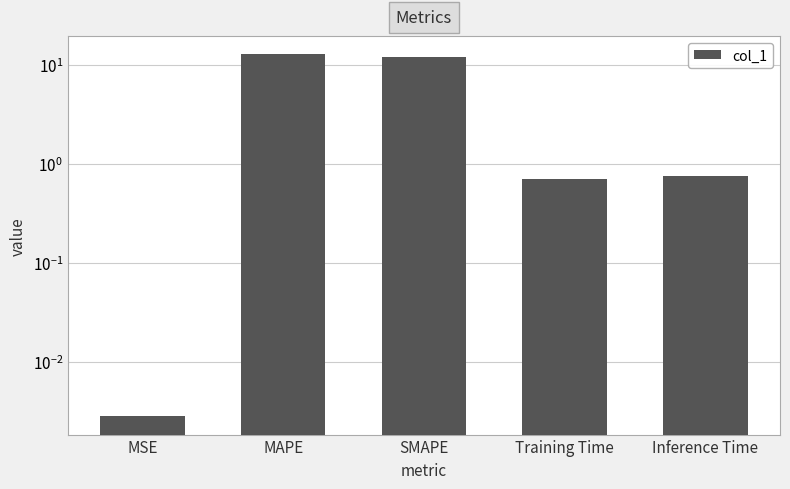

List the labels in order of value, largest first.

MAPE, SMAPE, Inference Time, Training Time, MSE